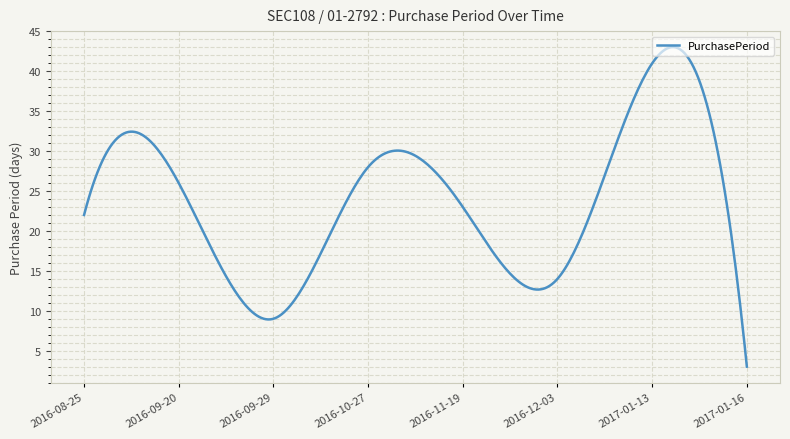

How many categories are shown in the chart?

300